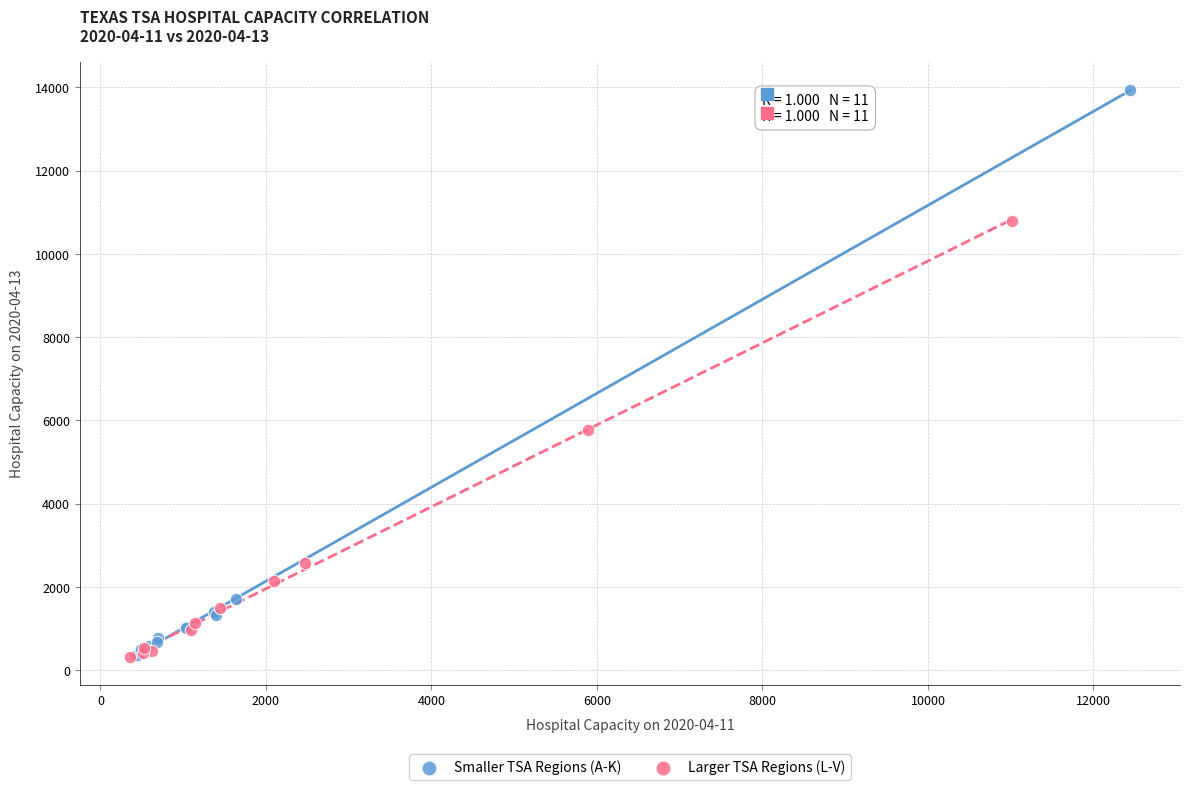

Which series reaches the maximum Y coordinate?

Smaller TSA Regions (A-K)